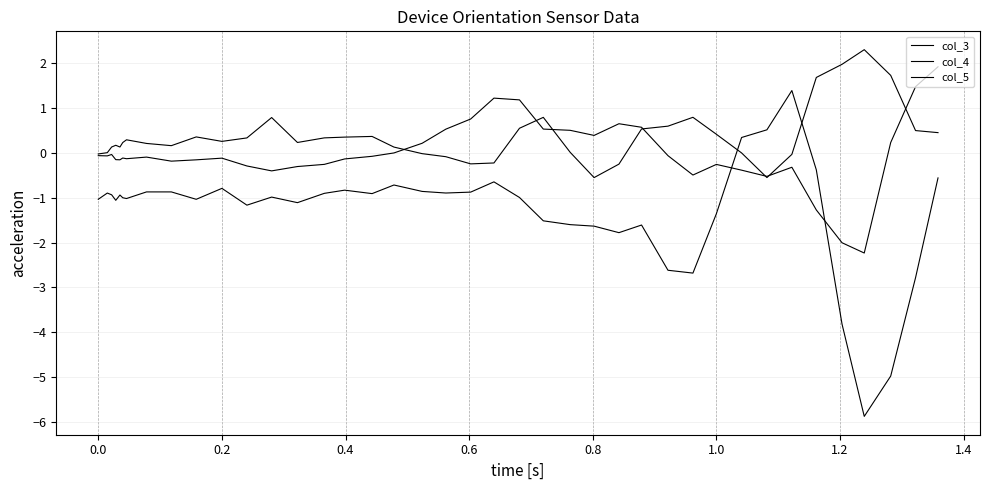

After their last crossing, which series has the higher values: col_3 or col_5?

col_3